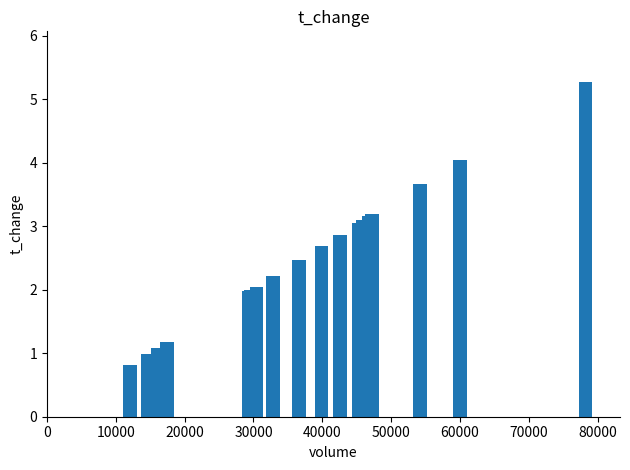

What is the value of the 16th bar from the left?

3.7